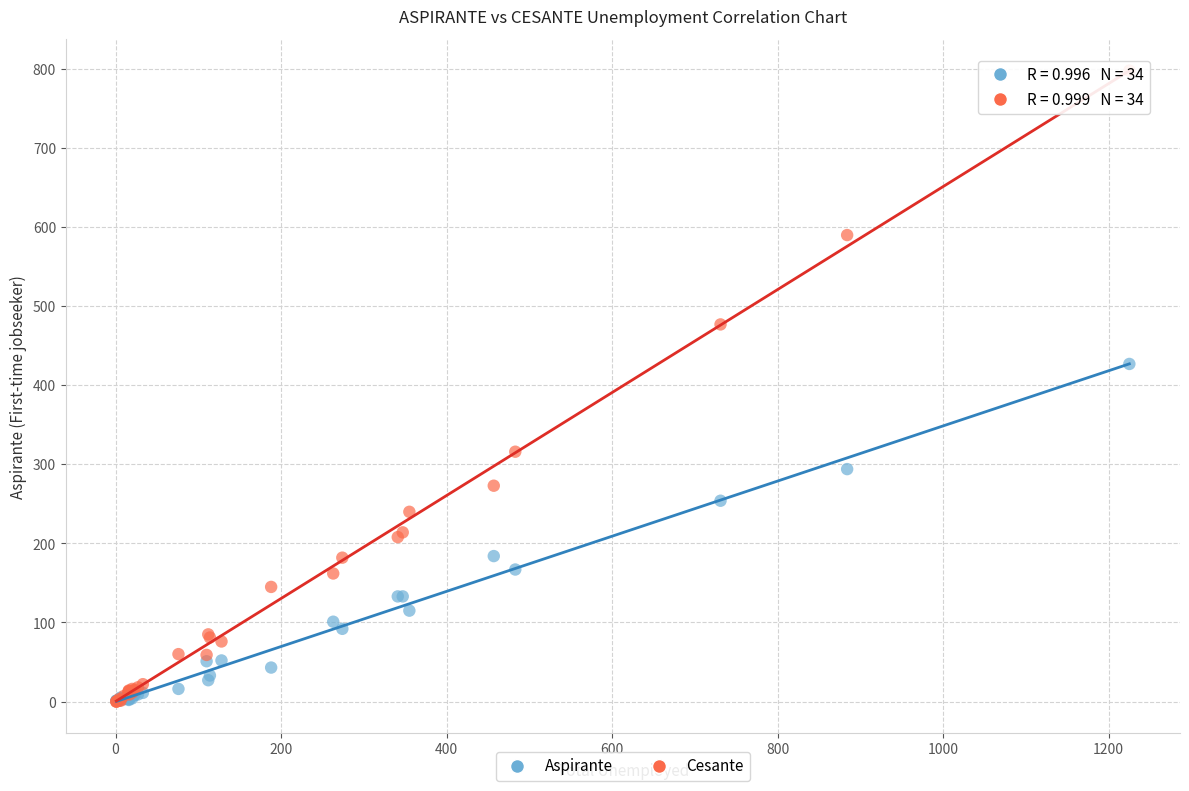

In the Cesante series, what Y value is closest to 399?

477